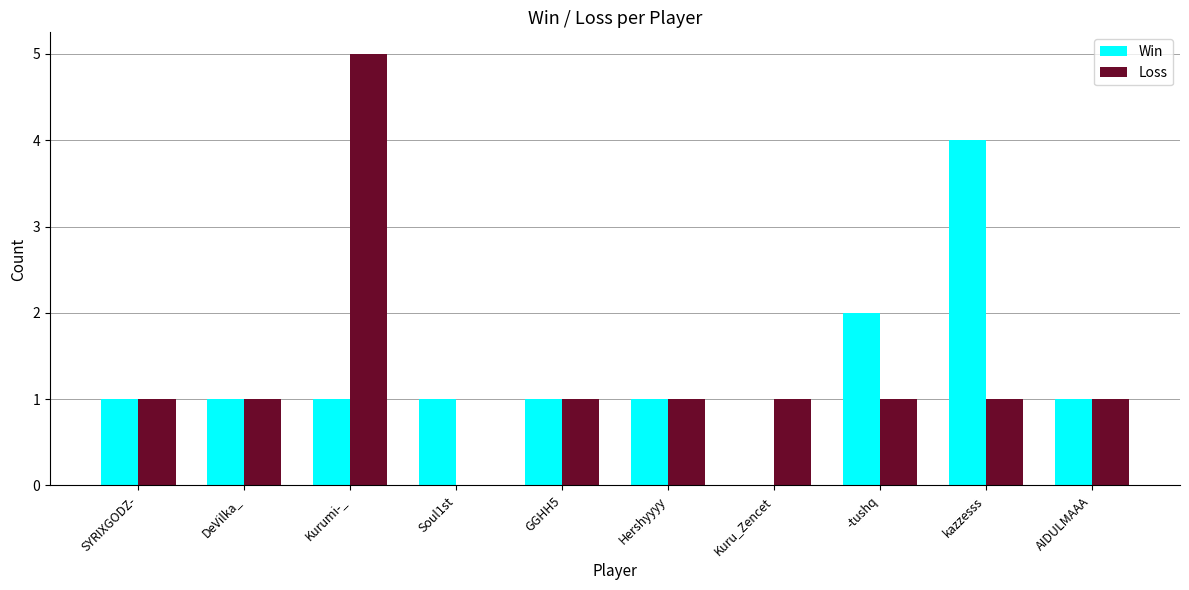

Count the Loss values in the range 1 to 2.

8